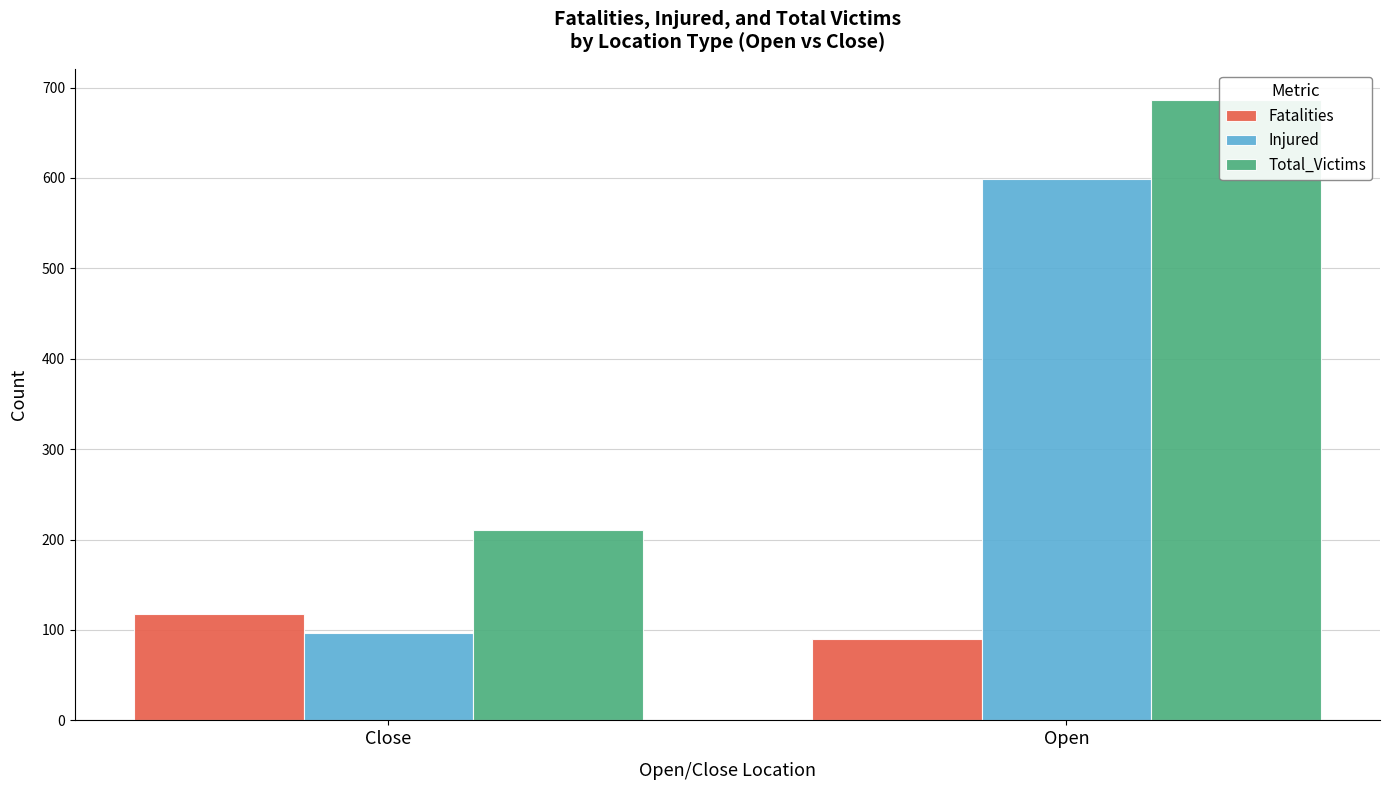

Count the Fatalities values in the range 90 to 118.

2